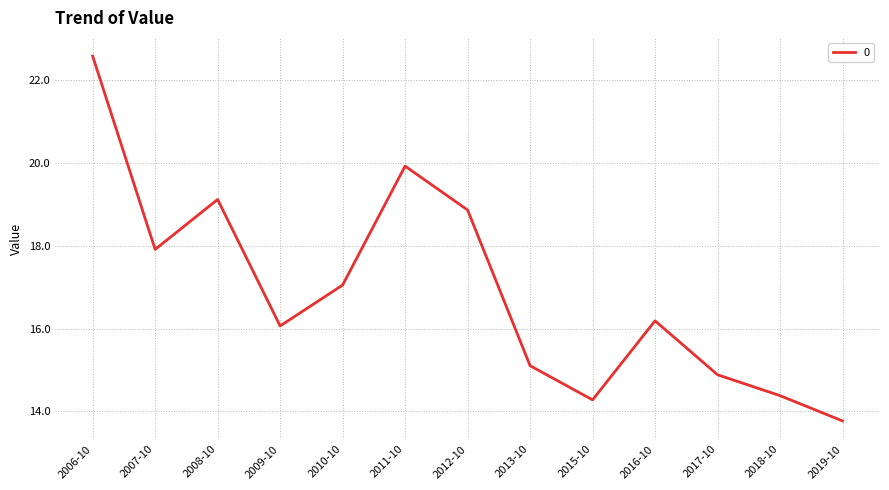

What is the difference between the second highest and minimum values?

6.1